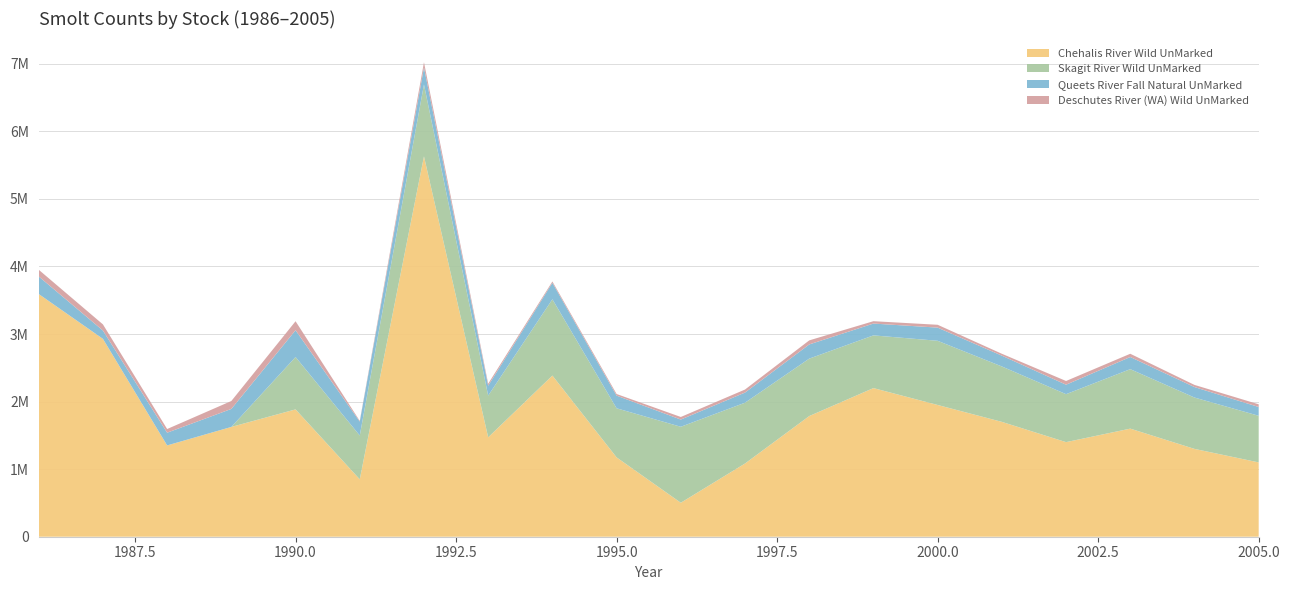

Reading left to right, what are all the values shown in this chart?

Chehalis River Wild UnMarked: 1986=3592275	1987=2928496	1988=1351175	1989=1624967	1990=1884804	1991=849500	1992=5629500	1993=1471254	1994=2385157	1995=1174326	1996=502918	1997=1083620	1998=1785940	1999=2200000	2000=1950000	2001=1700000	2002=1400000	2003=1600000	2004=1300000	2005=1100000
Skagit River Wild UnMarked: 1986=0	1987=0	1988=0	1989=0	1990=774641	1991=648135	1992=1063767	1993=617588	1994=1129123	1995=726660	1996=1124504	1997=900000	1998=850000	1999=780000	2000=950000	2001=820000	2002=710000	2003=880000	2004=760000	2005=690000
Queets River Fall Natural UnMarked: 1986=260047	1987=123137	1988=188503	1989=266606	1990=396657	1991=206752	1992=252158	1993=146315	1994=243868	1995=187355	1996=106729	1997=150000	1998=210000	1999=175000	2000=195000	2001=160000	2002=140000	2003=180000	2004=155000	2005=130000
Deschutes River (WA) Wild UnMarked: 1986=99241	1987=91057	1988=54397	1989=117164	1990=133198	1991=10101	1992=76438	1993=29652	1994=19686	1995=23912	1996=38197	1997=45000	1998=60000	1999=35000	2000=42000	2001=28000	2002=55000	2003=48000	2004=32000	2005=40000